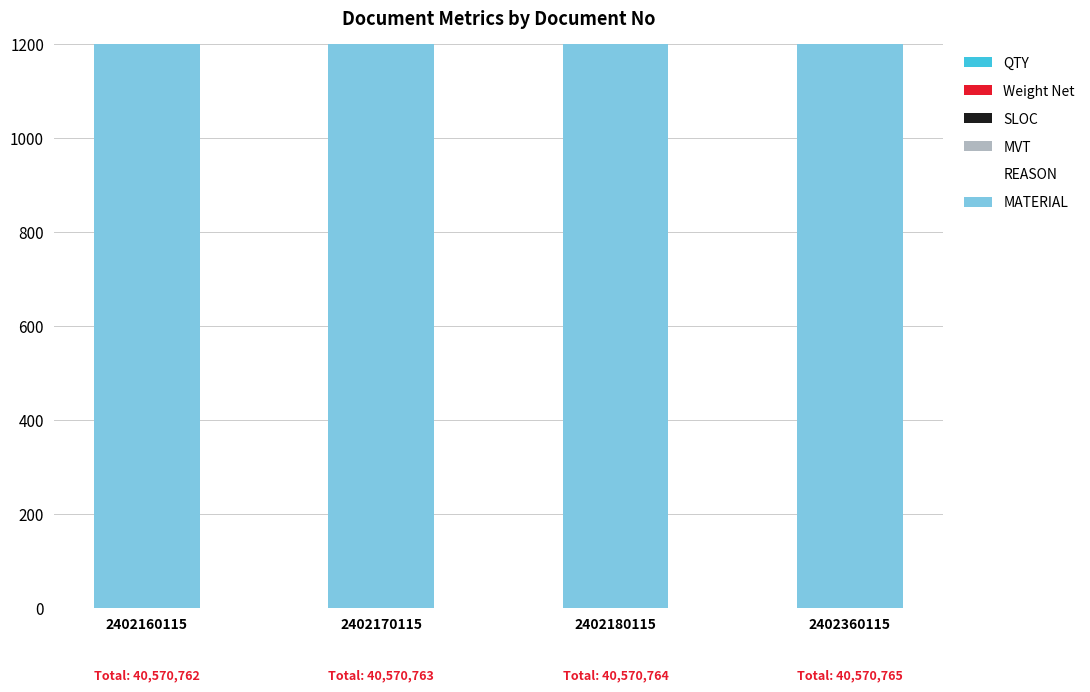

Rank the categories by SLOC value from highest to lowest.

2402360115, 2402180115, 2402170115, 2402160115